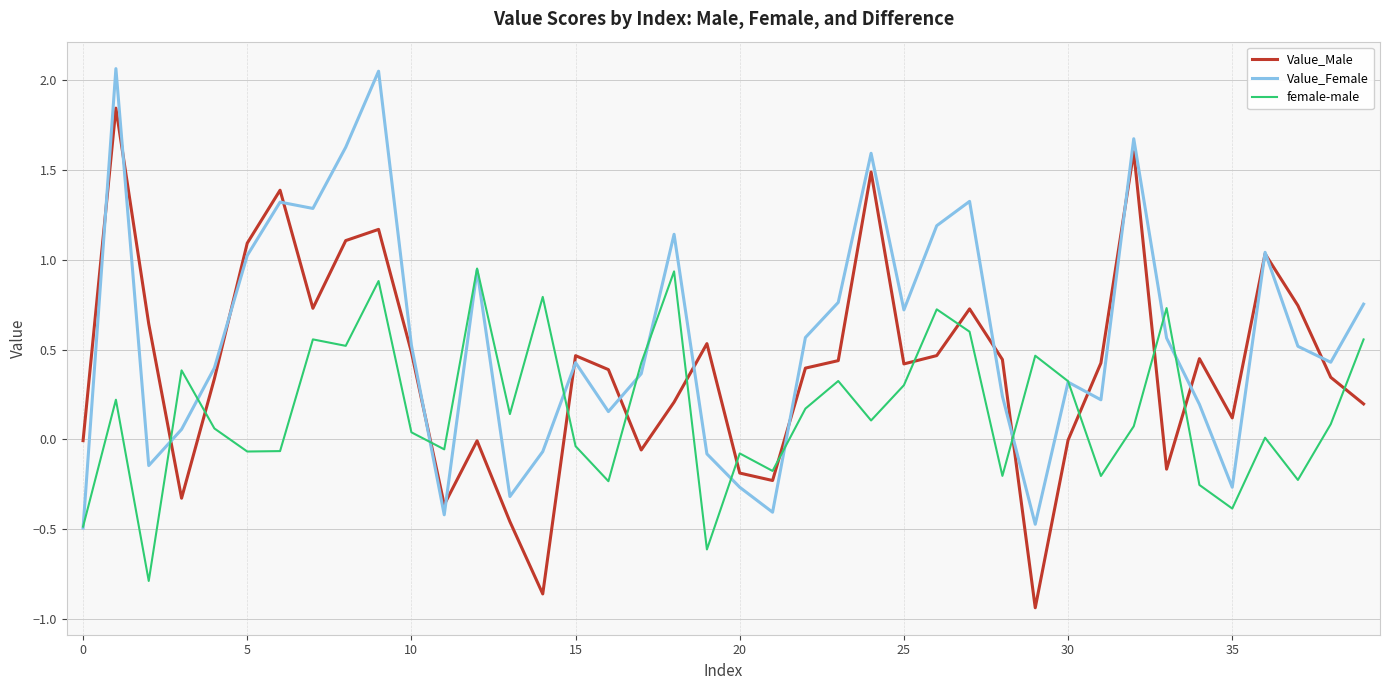

How many times do Value_Male and female-male cross each other?

15